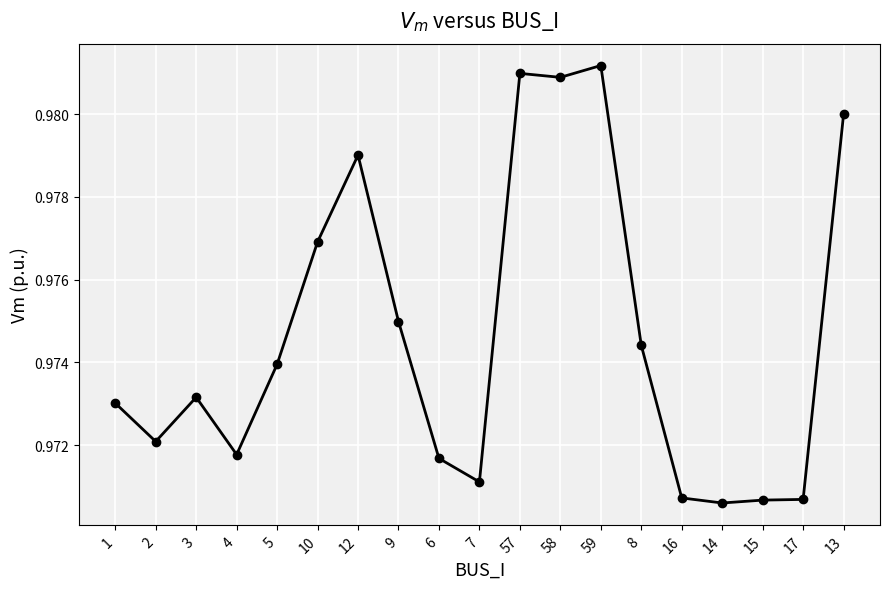

What is the sum of the values at 12 and 5?

2.0